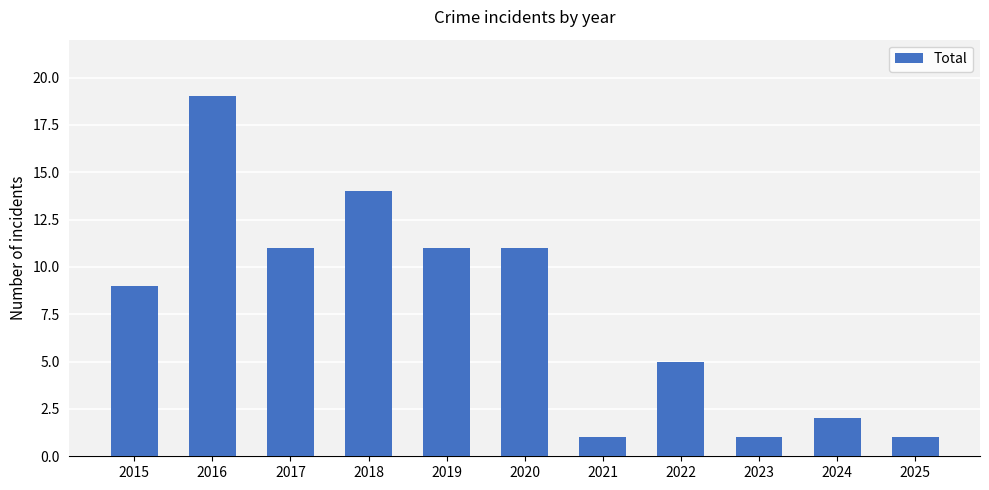

What is the value of the 10th bar from the left?

2